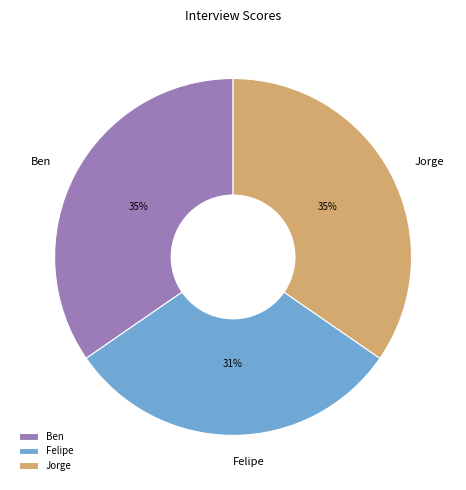

To the nearest percent, what percentage of the pie is Felipe?

31%